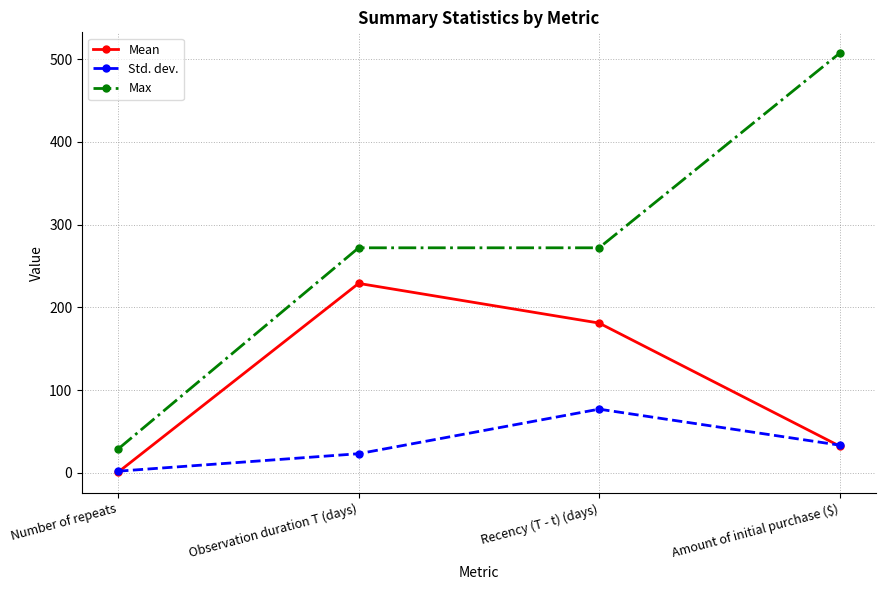

Where is the first local maximum for Mean?

Observation duration T (days)